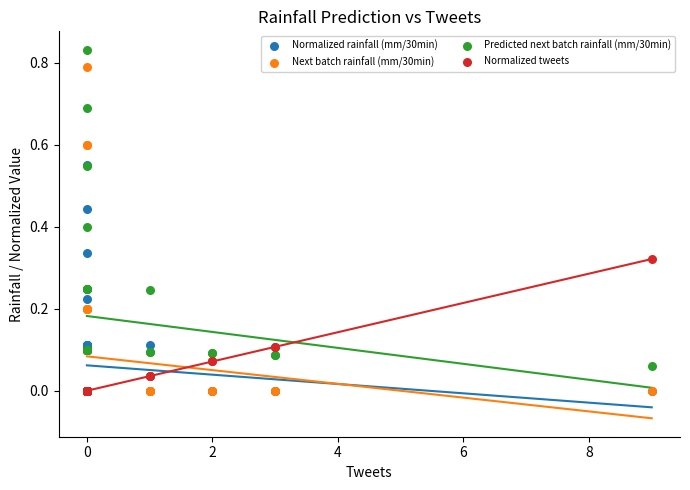

Which series contains the highest Y value?

Predicted next batch rainfall (mm/30min)